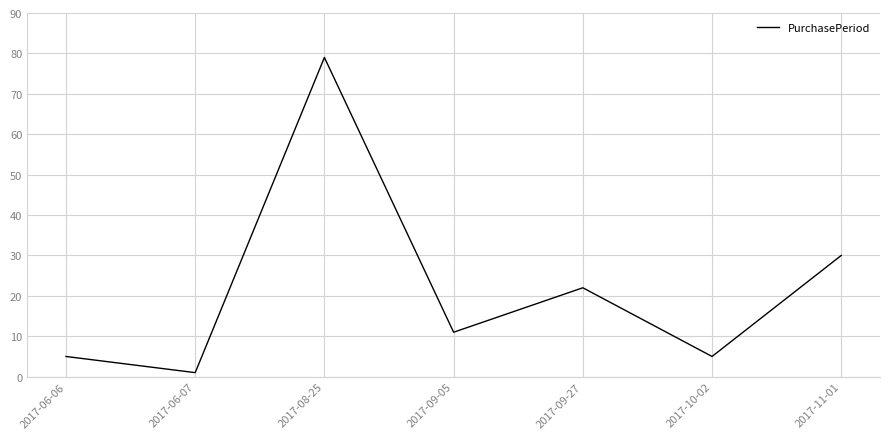

Which label corresponds to the largest value in the chart?

2017-08-25